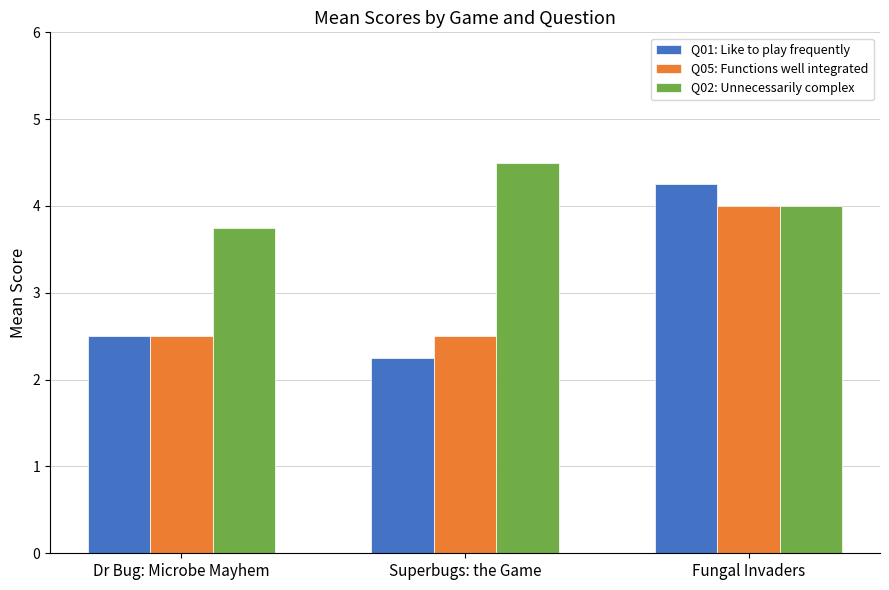

What are all the series names shown in the legend?

Q01: Like to play frequently, Q05: Functions well integrated, Q02: Unnecessarily complex